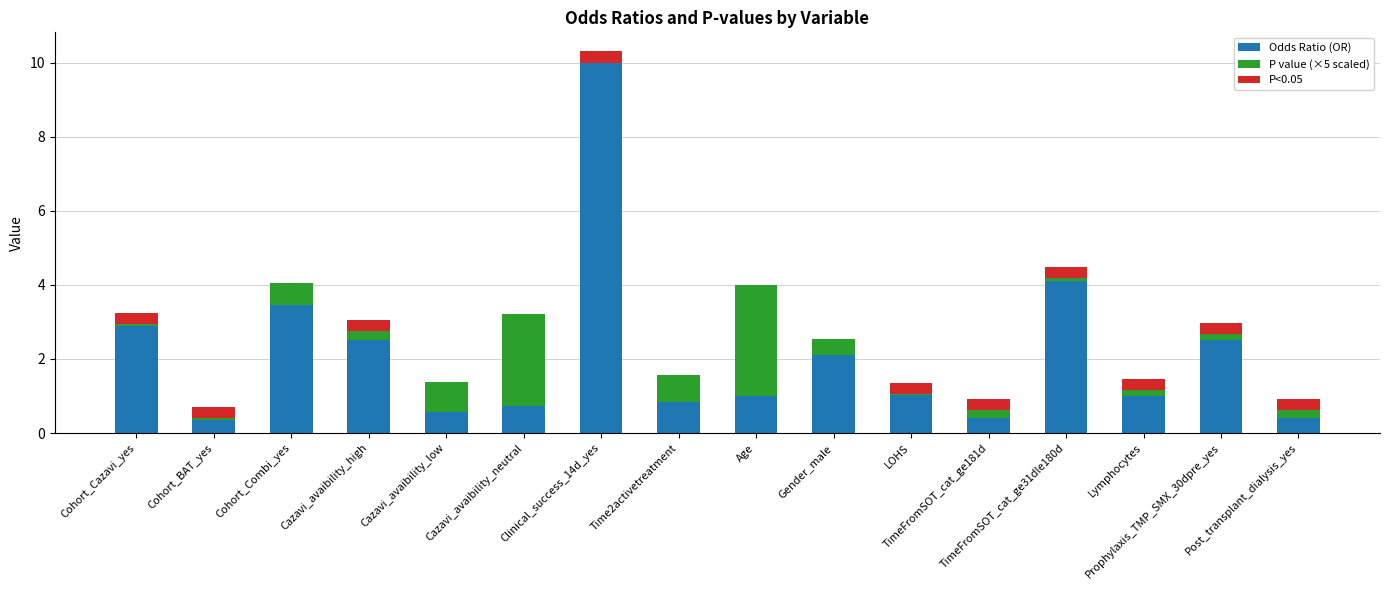

Are the bars horizontal?

No